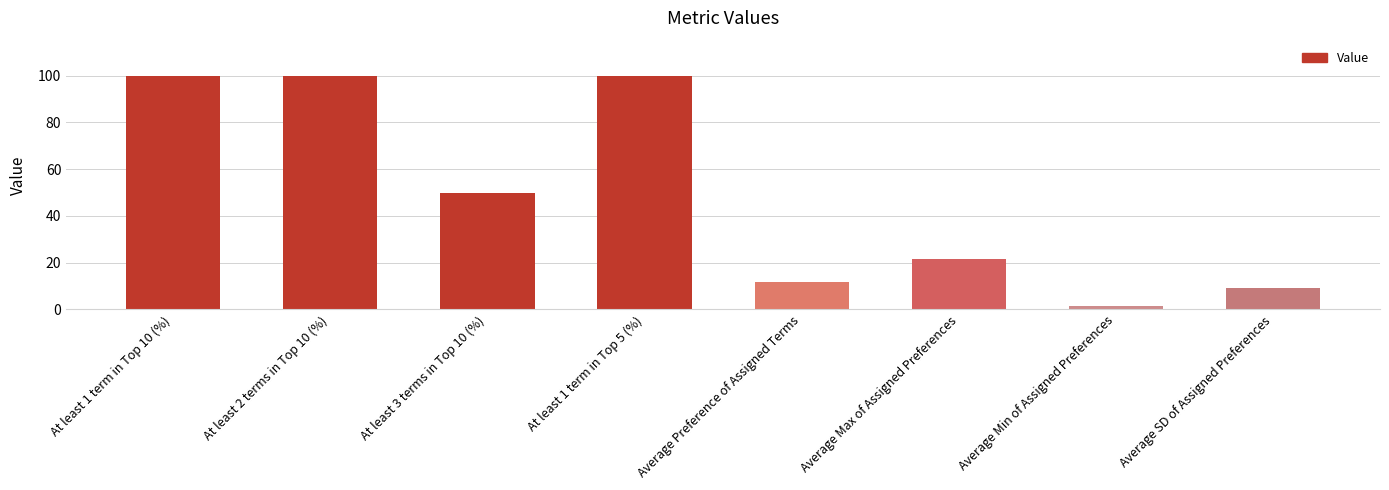

What position from the left is At least 1 term in Top 10 (%)?

1